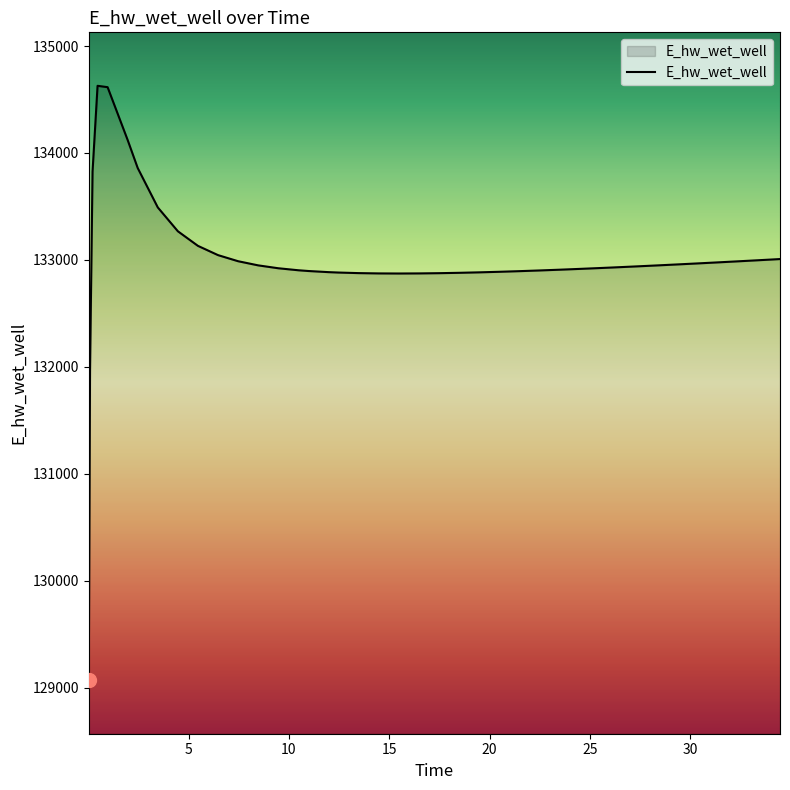

What is the difference between the maximum and minimum values?

5557.7